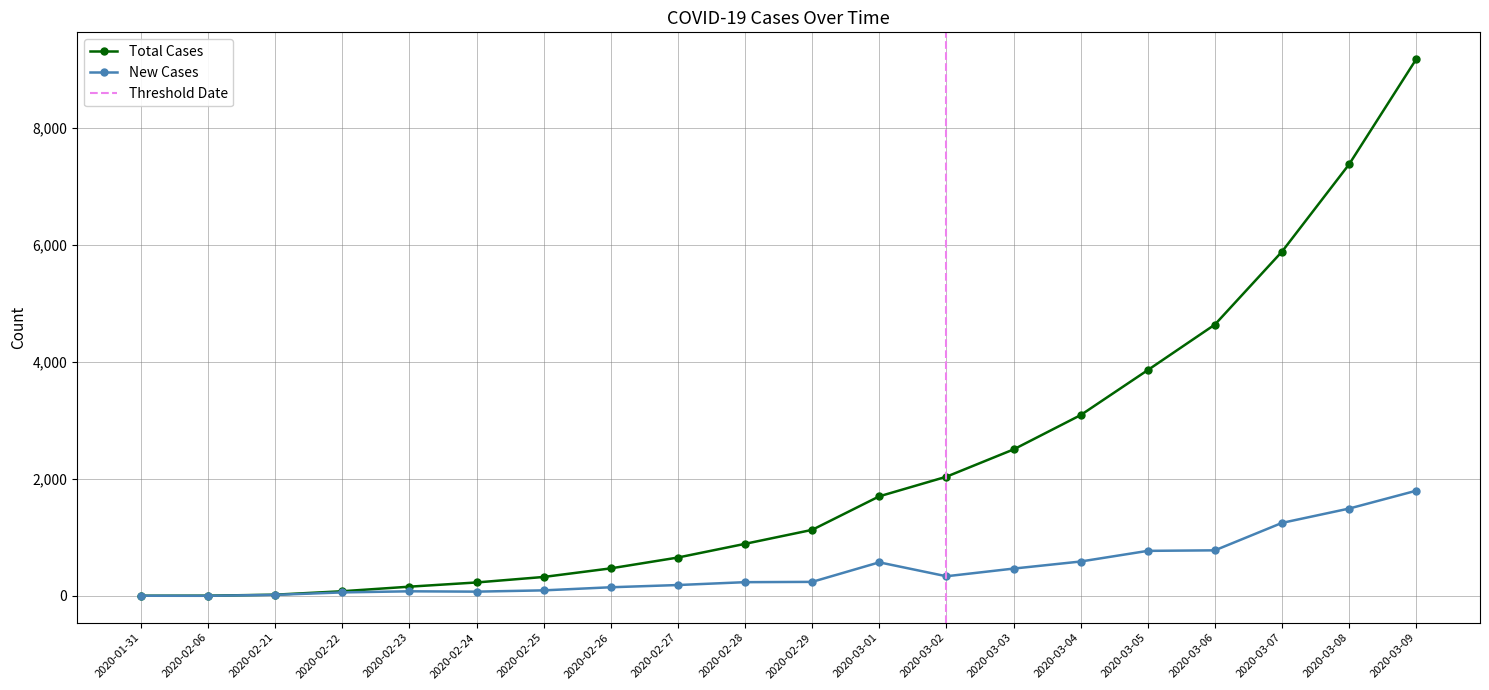

Rank the categories by New Cases value from lowest to highest.

2020-02-06, 2020-01-31, 2020-02-21, 2020-02-22, 2020-02-24, 2020-02-23, 2020-02-25, 2020-02-26, 2020-02-27, 2020-02-28, 2020-02-29, 2020-03-02, 2020-03-03, 2020-03-01, 2020-03-04, 2020-03-05, 2020-03-06, 2020-03-07, 2020-03-08, 2020-03-09